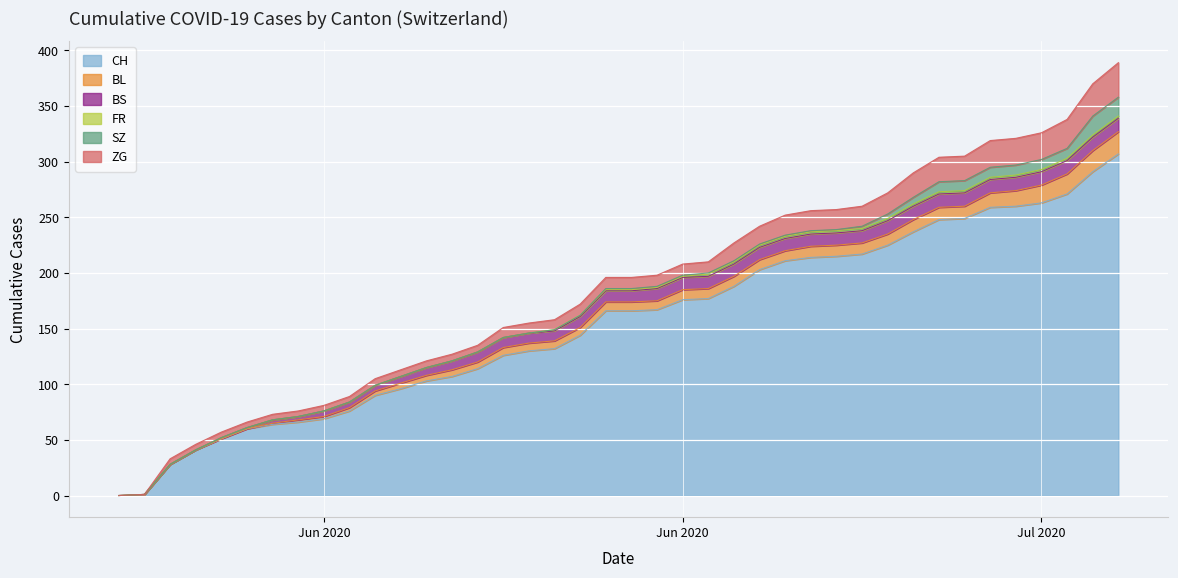

At which label is SZ closest to 8?

32